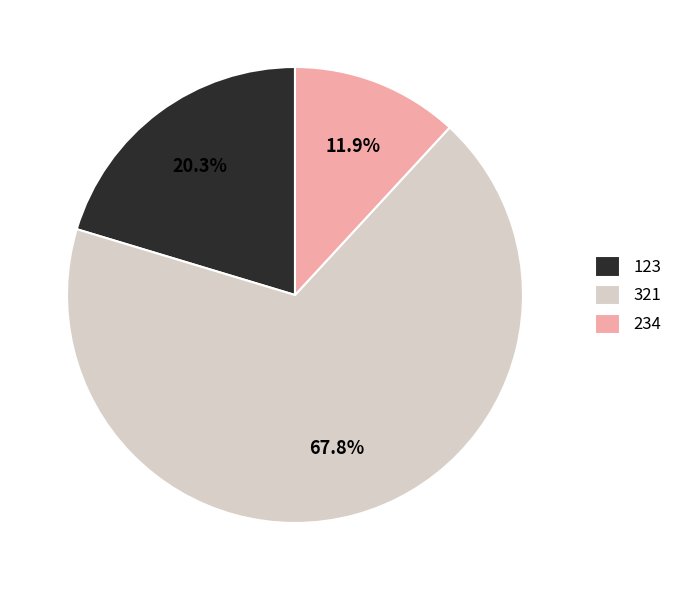

Between 321 and 234, which is larger?

321